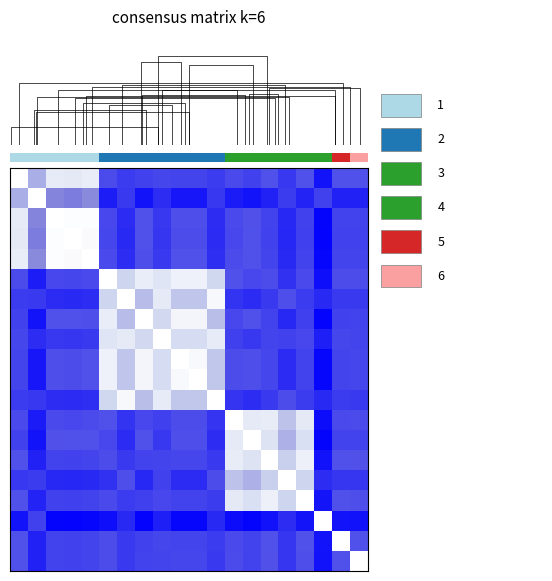

Which category has the lowest value across all series?

17